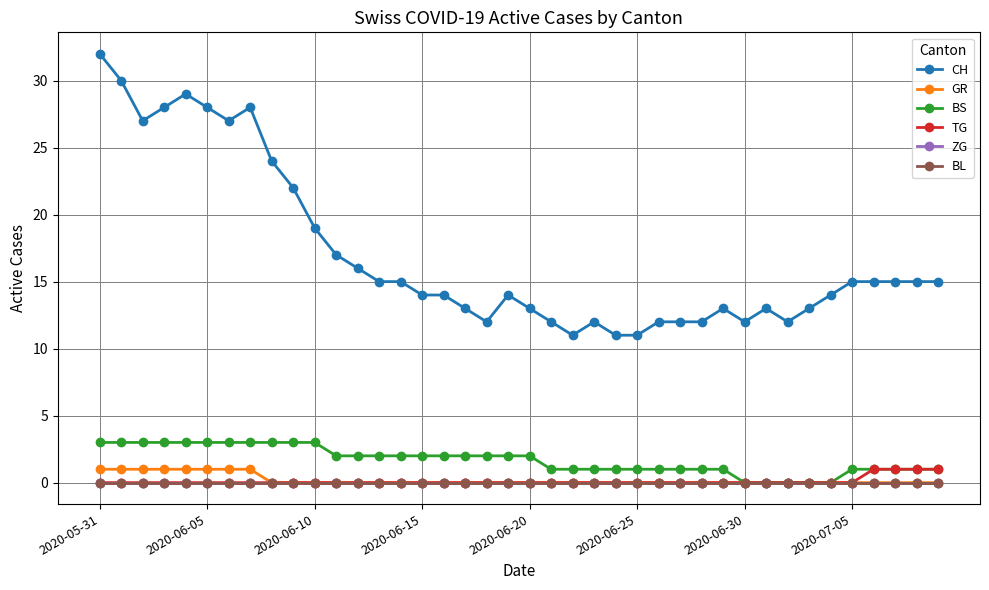

True or false: GR and ZG cross at least once.

False